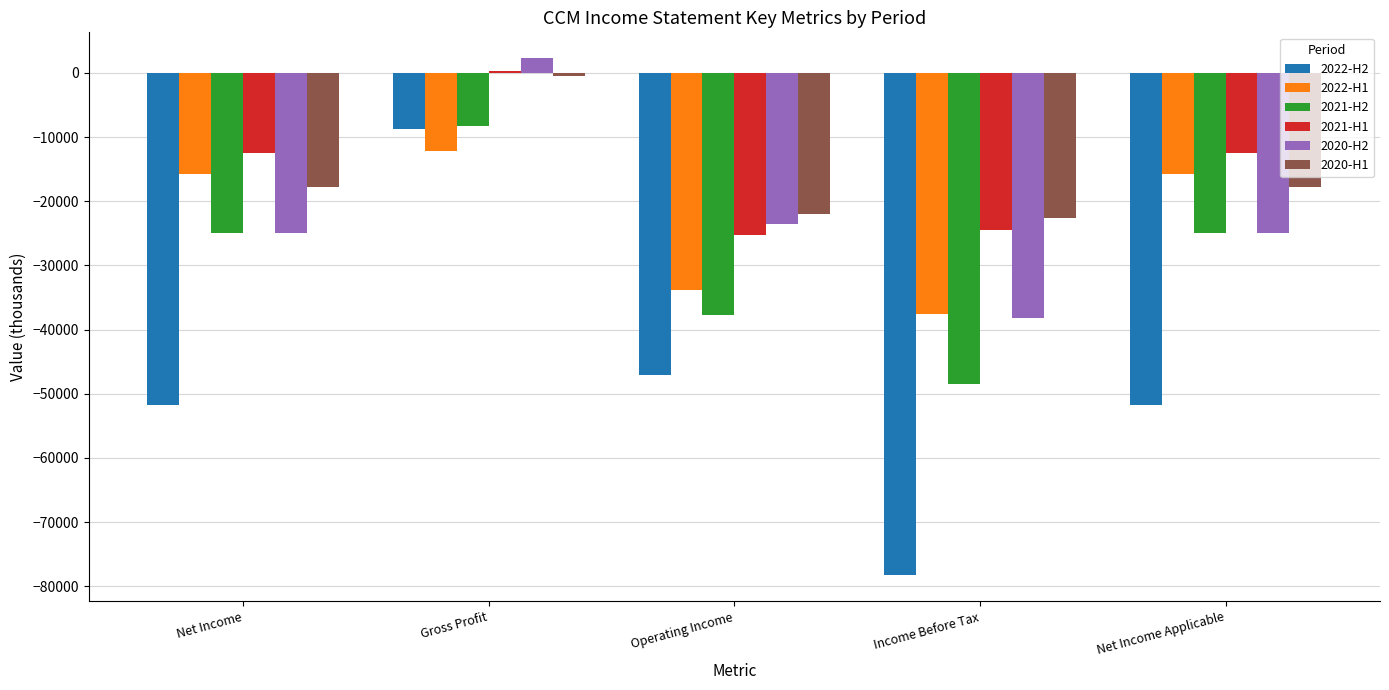

What is the label of the 4th bar from the left?

Income Before Tax